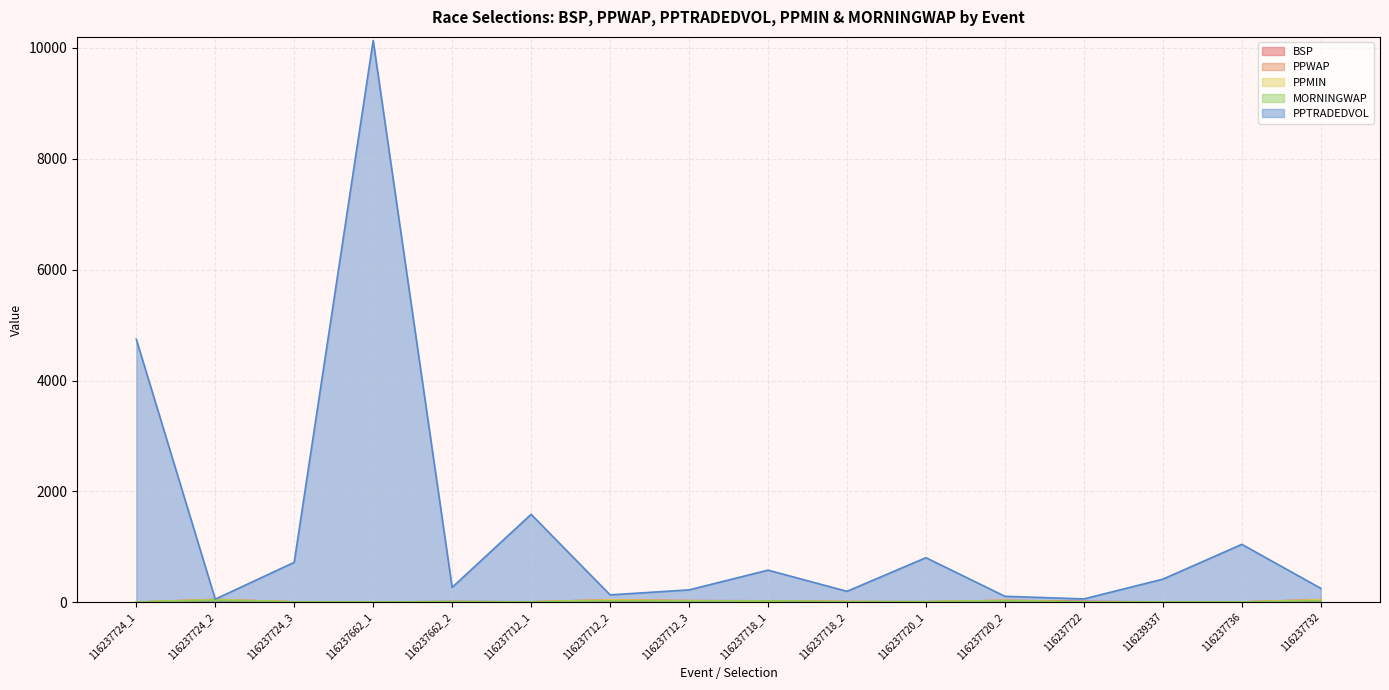

What is the difference between the second highest and minimum values in the PPTRADEDVOL series?

4690.8